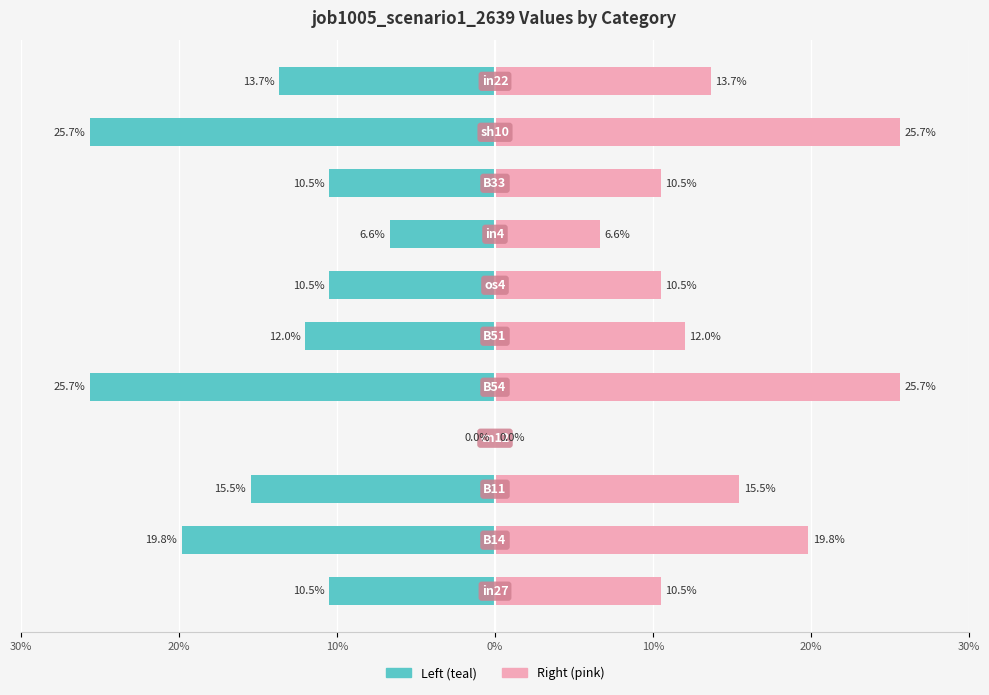

True or false: job1005_scenario1_2639 (left) has a value of -0.1 at 7.

False